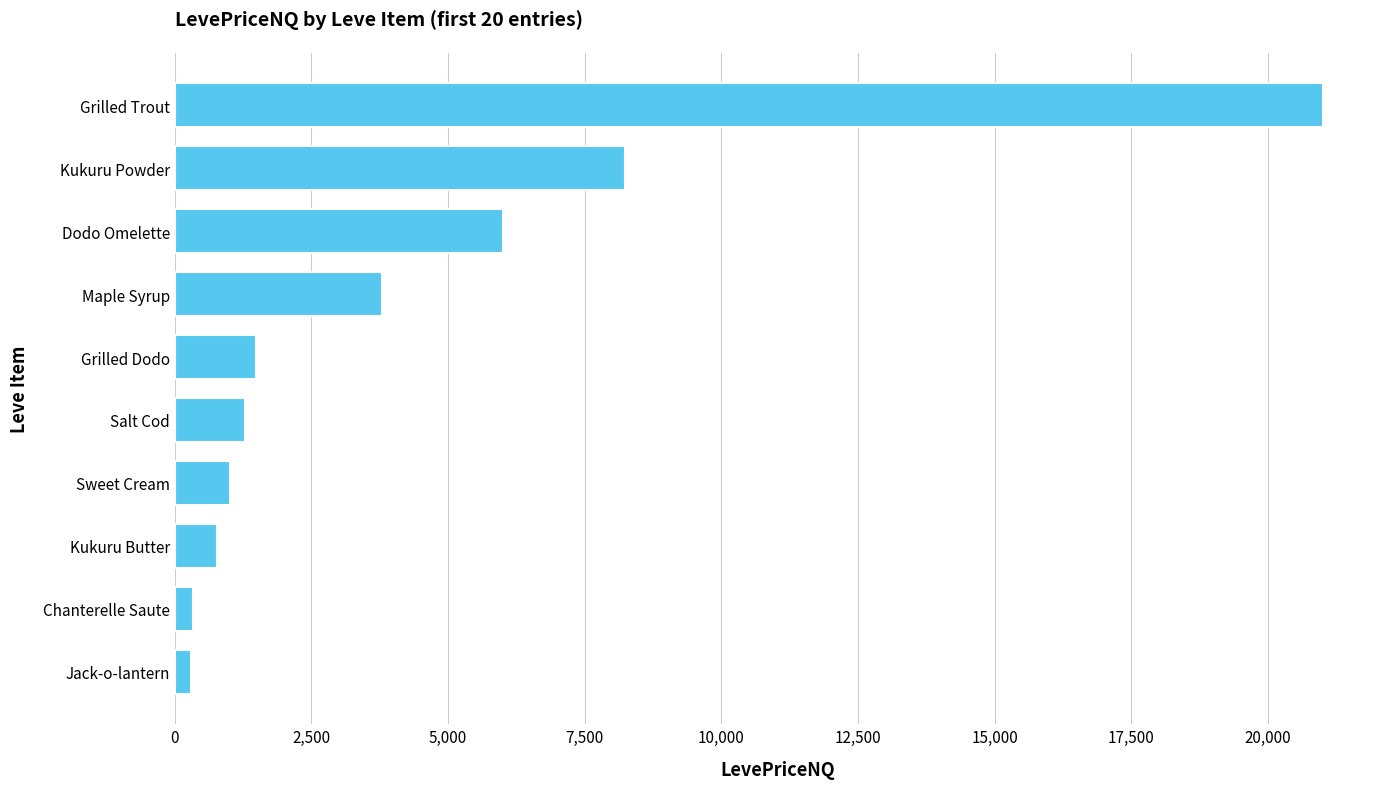

What is the change in value from Sweet Cream to Dodo Omelette?

+4990.2